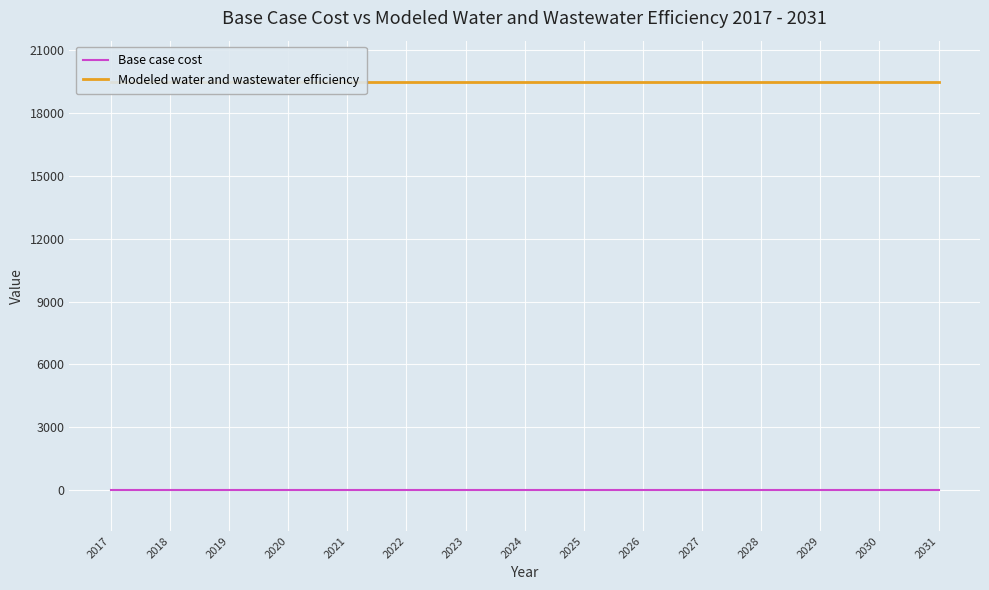

The Modeled water and wastewater efficiency series shows 32947.9 at 2023. True or false?

False